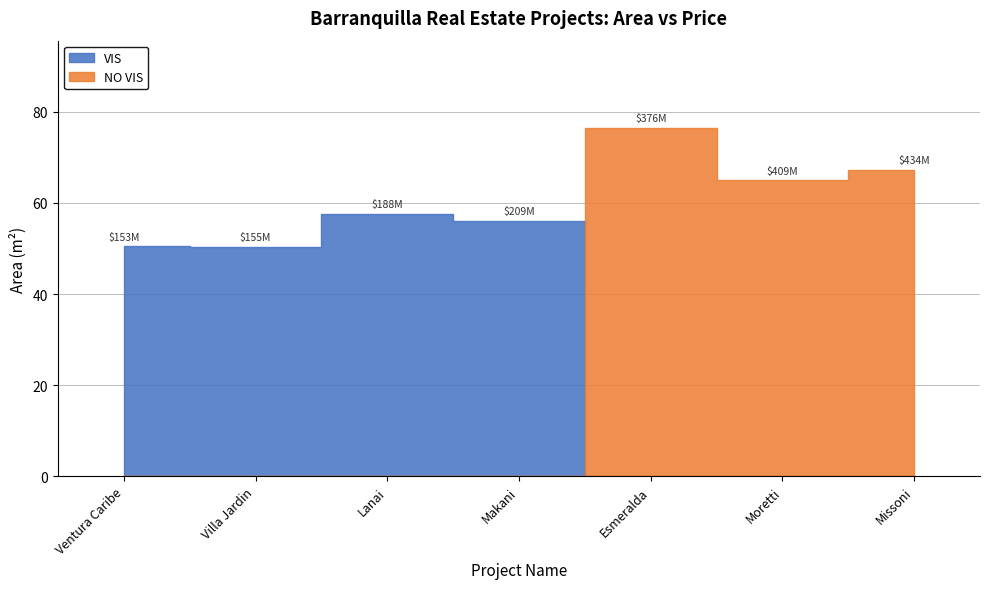

How many categories are shown in the chart?

7